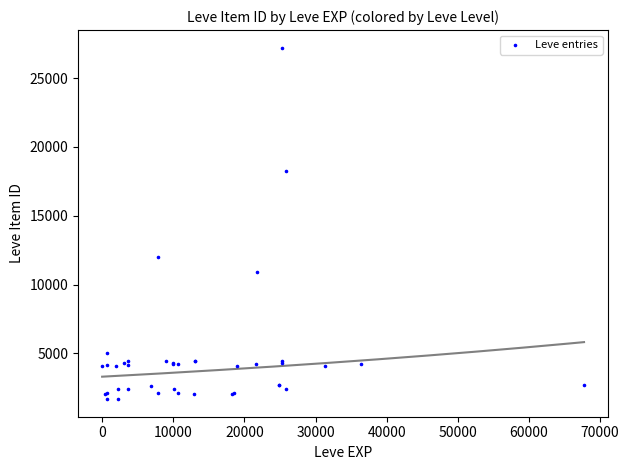

What Y value in the scatter plot is closest to 14448?

12018